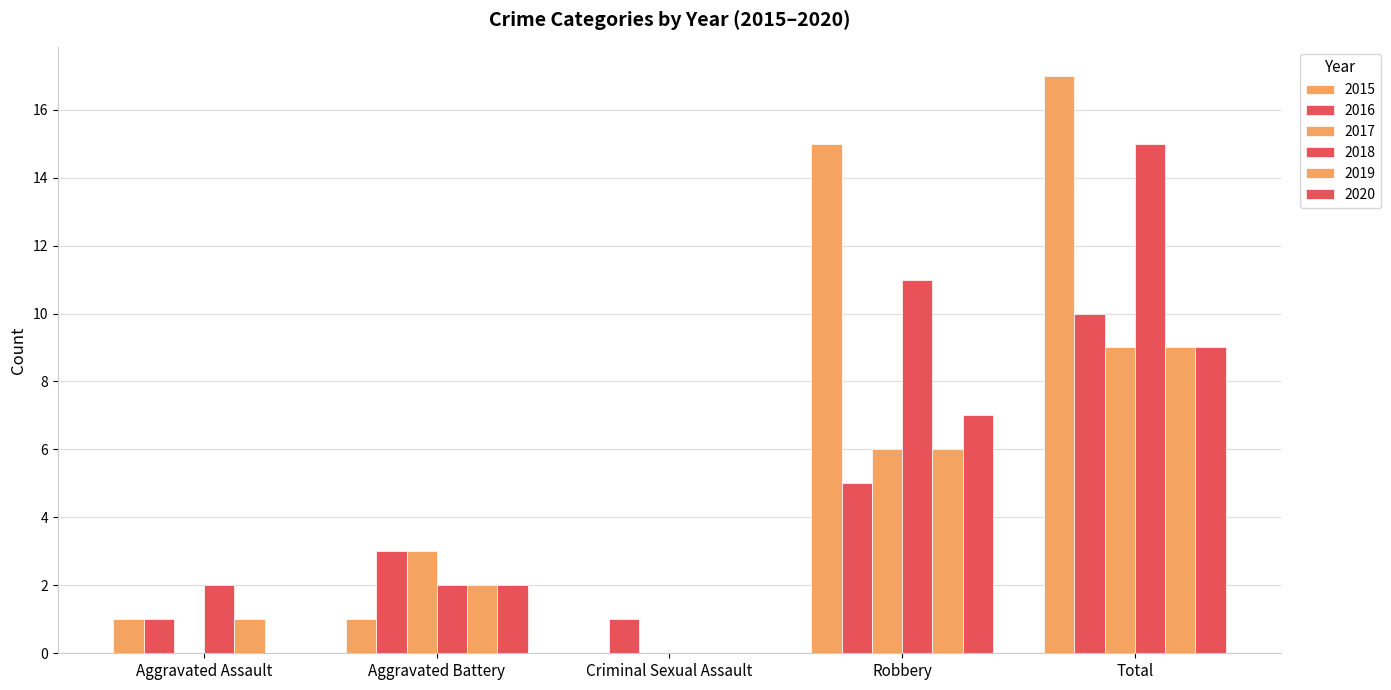

Which has a higher value, Criminal Sexual Assault or Aggravated Battery?

Aggravated Battery